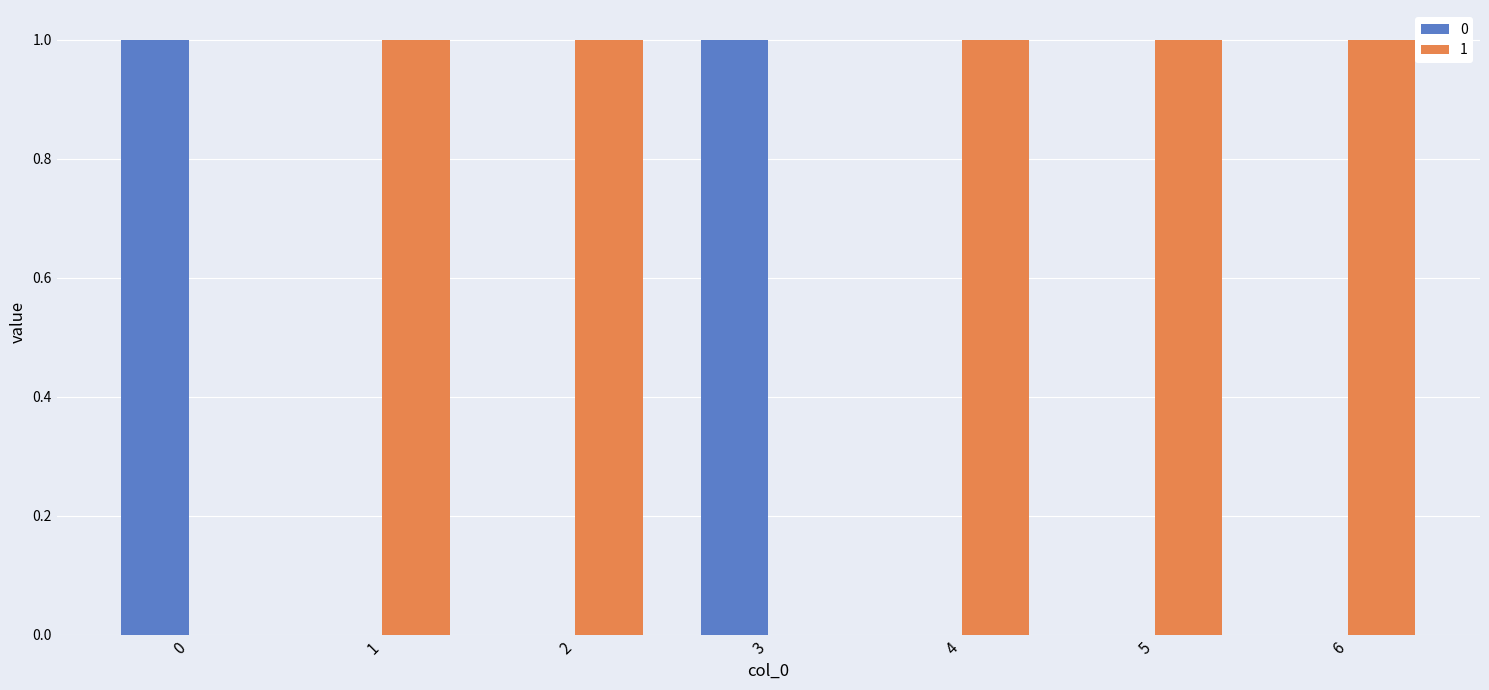

Is the value of 0 at 1 greater than the value of 1 at 2?

No